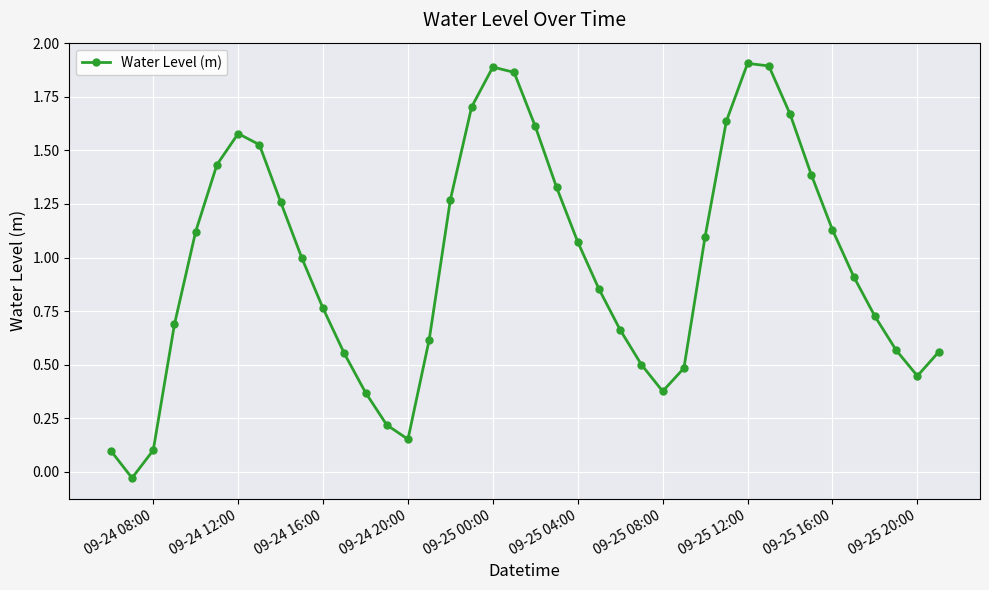

How many data points does each series have?

40